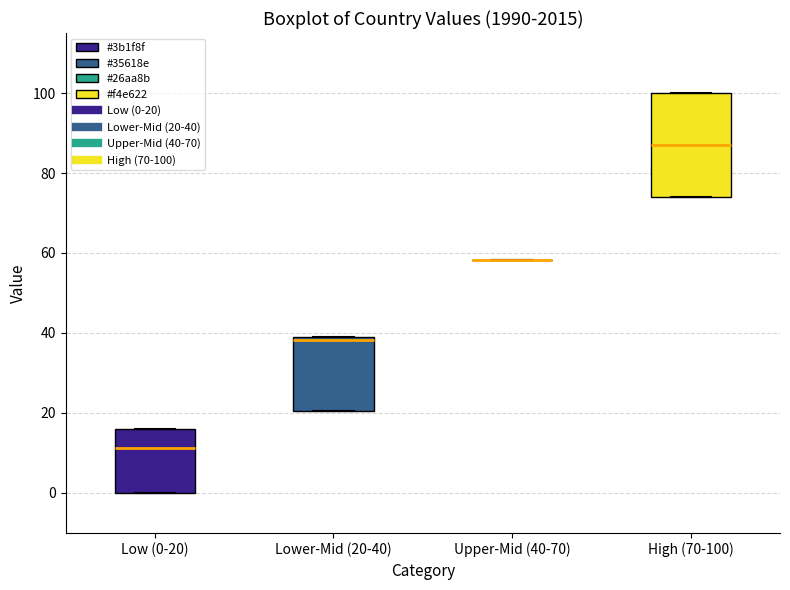

Reading left to right, read every box against the y-axis: the position of its median line, the range the box covers, and the ends of its whiskers. The values are not printed on the chart, so give them approximately, as read against the axis.

Low (0-20): median 12, box 0 to 16, whiskers 0 to 16
Lower-Mid (20-40): median 38, box 20 to 40, whiskers 20 to 40
Upper-Mid (40-70): box collapsed to a line at 58, whiskers 58 to 58
High (70-100): median 86, box 74 to 100, whiskers 74 to 100